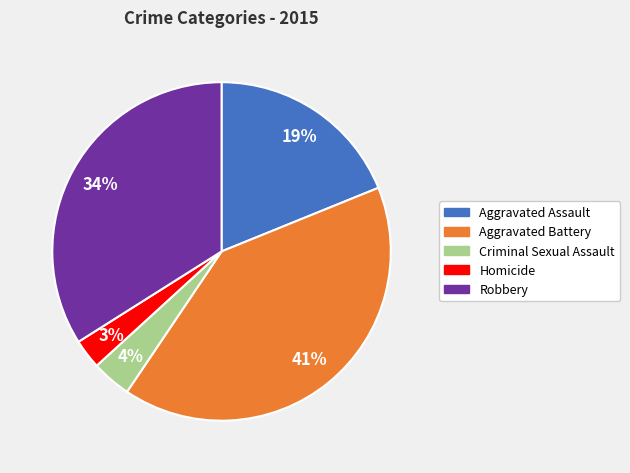

Between Homicide and Aggravated Battery, which is larger?

Aggravated Battery